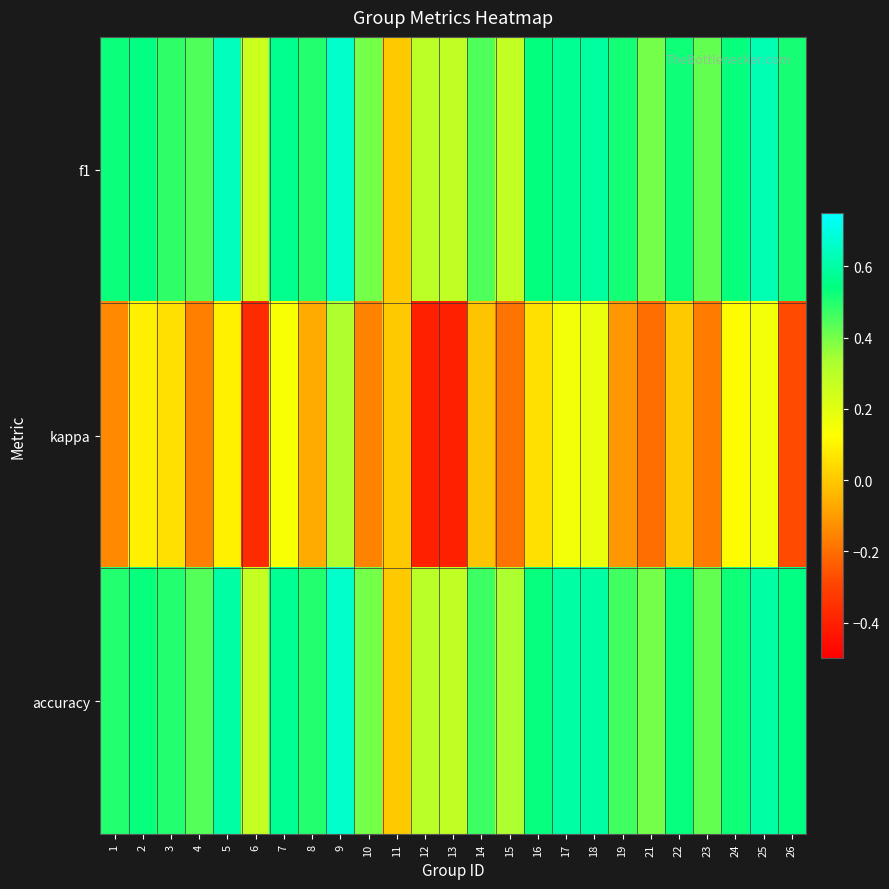

What is the minimum value shown in the chart?

-0.4